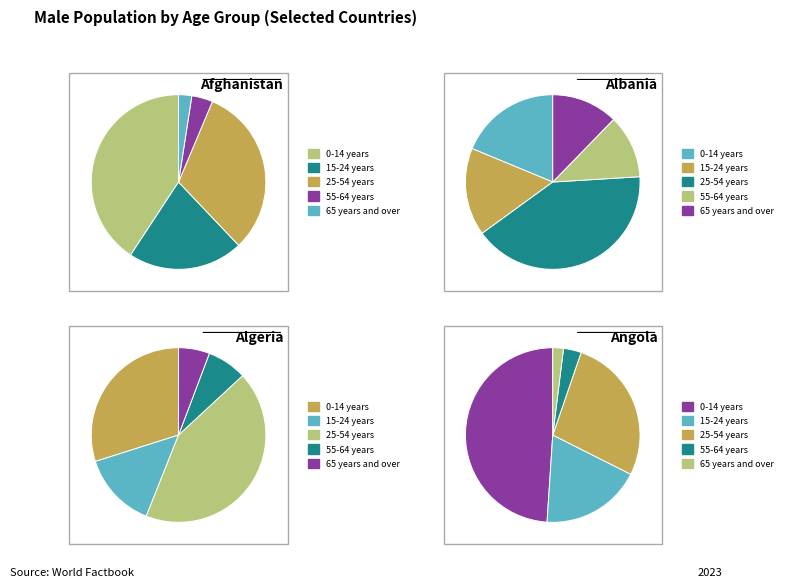

Rank the categories by value from lowest to highest.

65 years and over, 55-64 years, 15-24 years, 25-54 years, 0-14 years